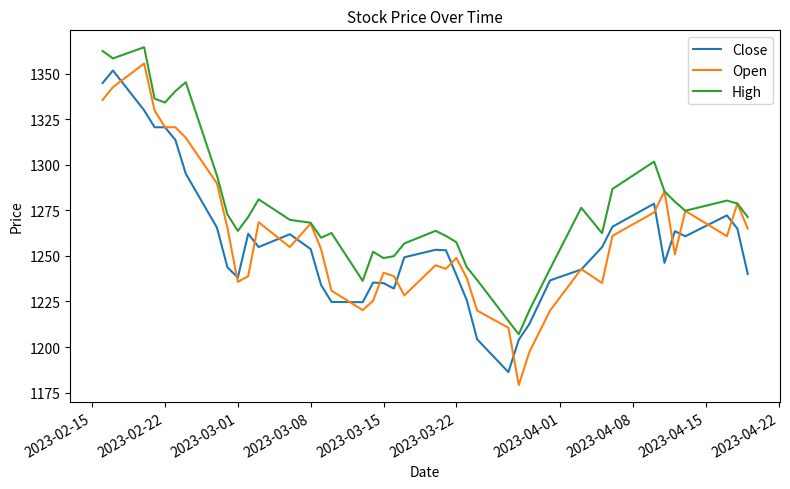

Which series has the largest total across all categories?

High